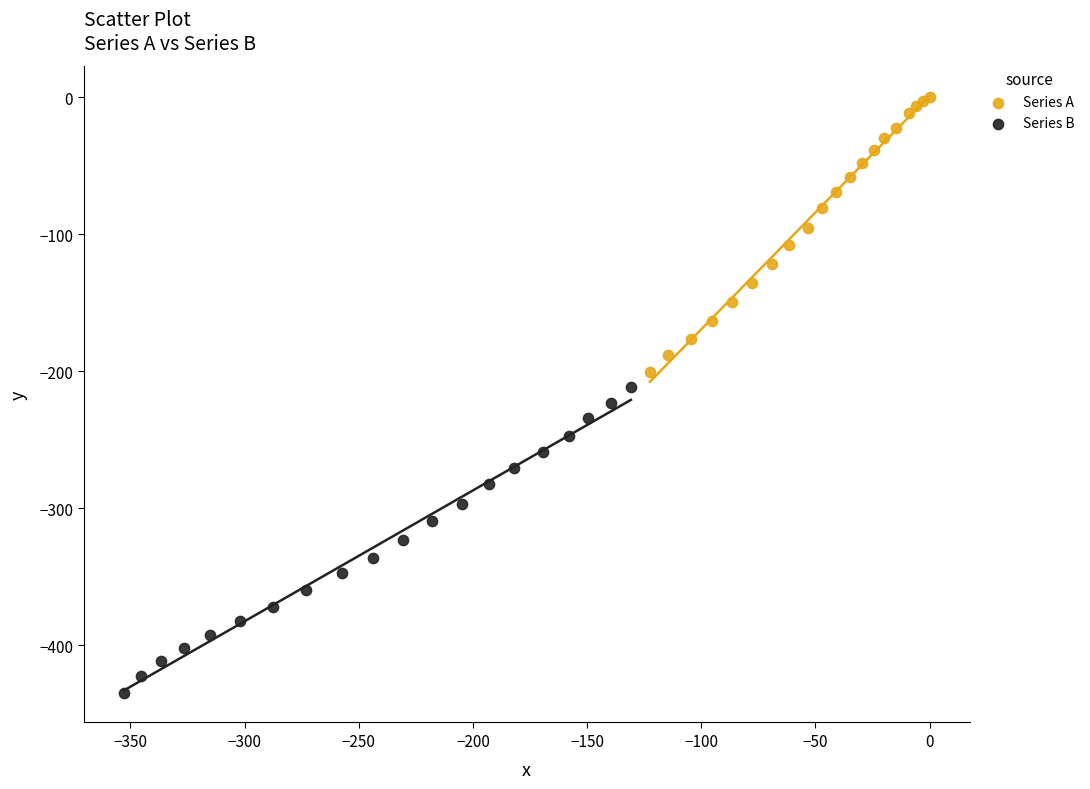

Which series contains the lowest Y value?

Series B